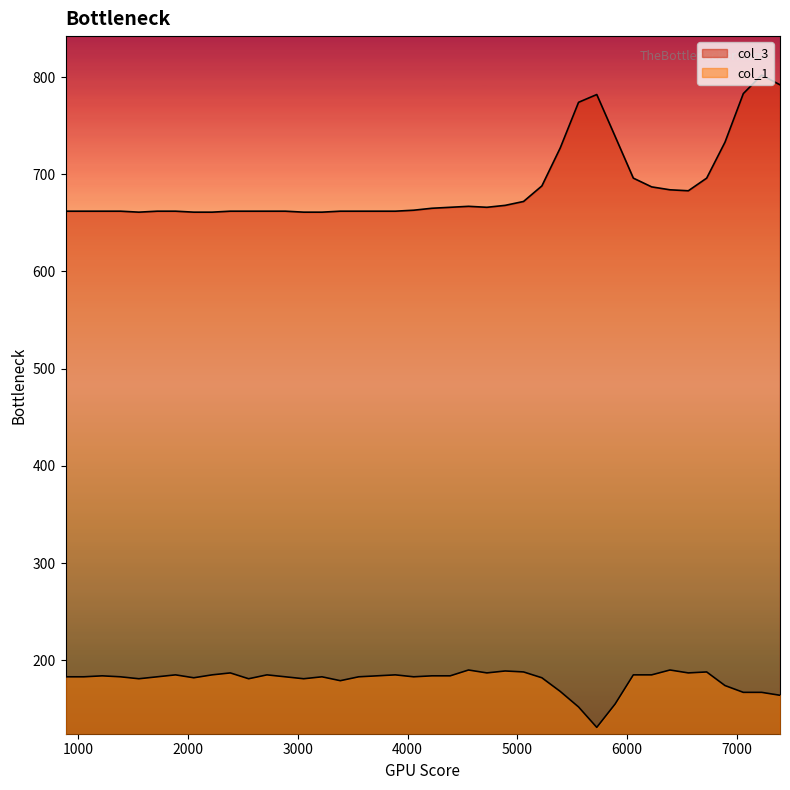

Count the number of categories in the chart.

40